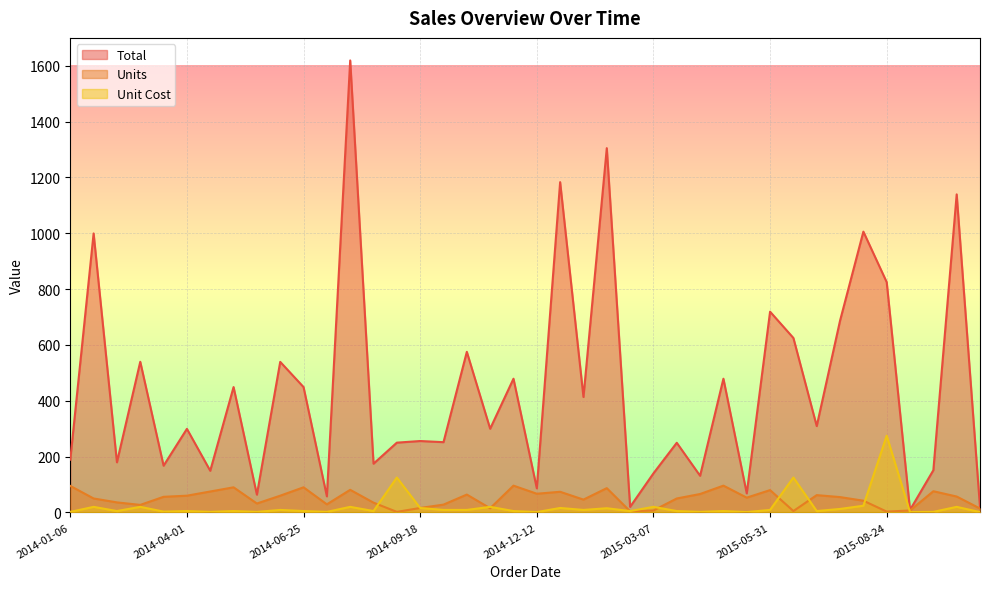

Is the value of Unit Cost at 2015-06-17 greater than the value of Total at 2015-04-10?

No